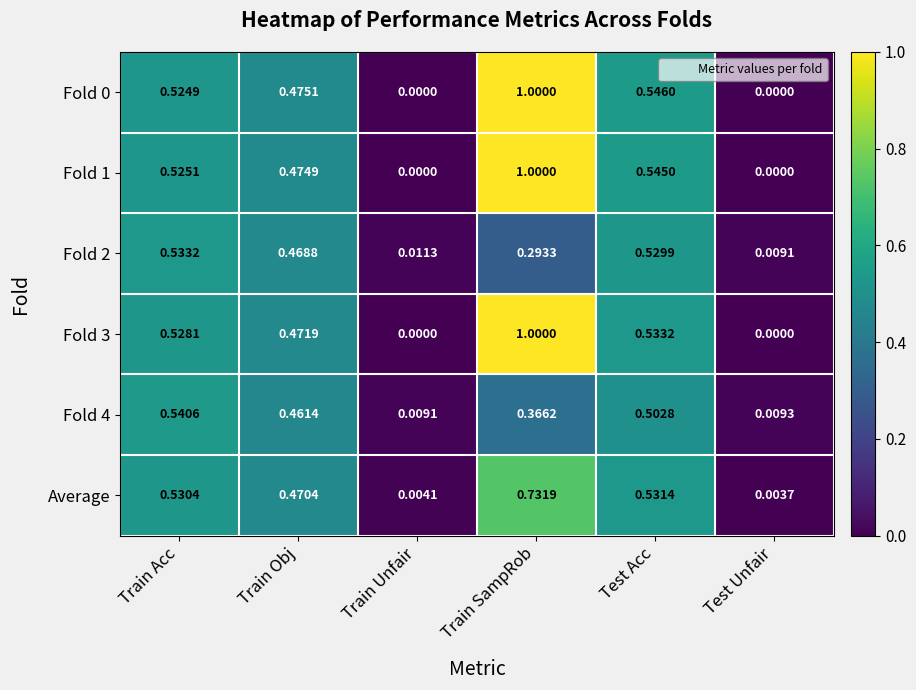

Is the value of Fold 0 at Train Acc greater than the value of Average at Test Acc?

No